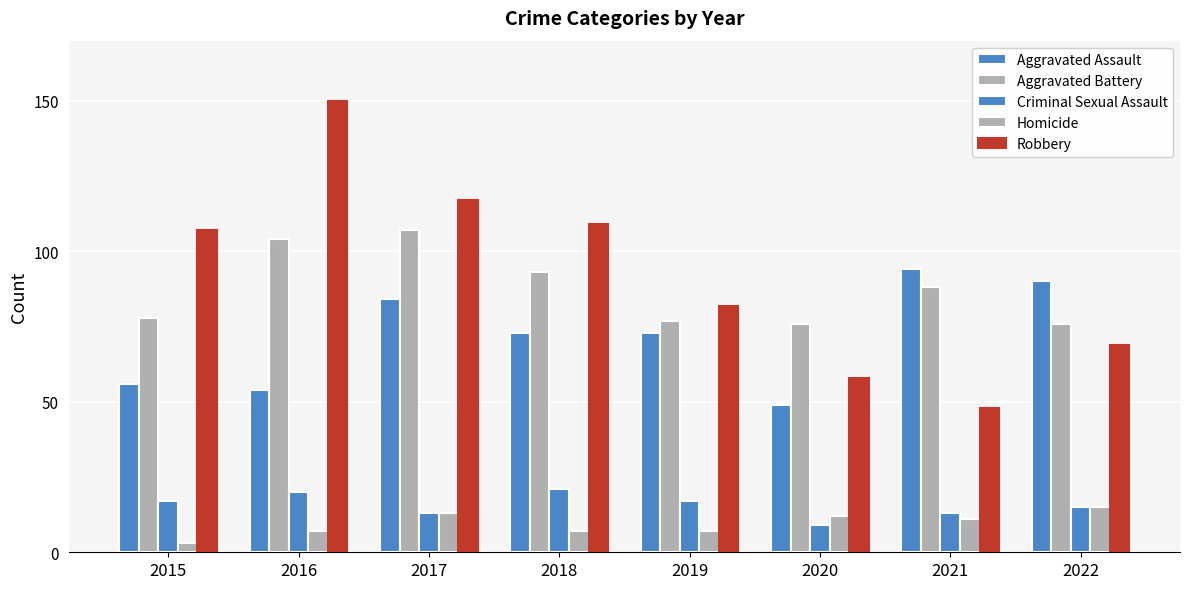

How many categories are shown in the chart?

8